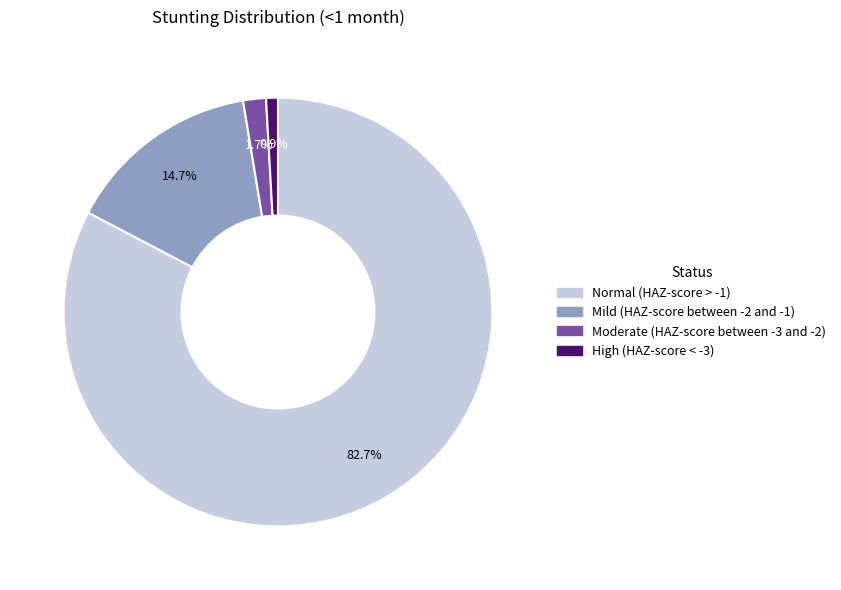

Is it true that High (HAZ-score < -3) is 1% of the pie?

True